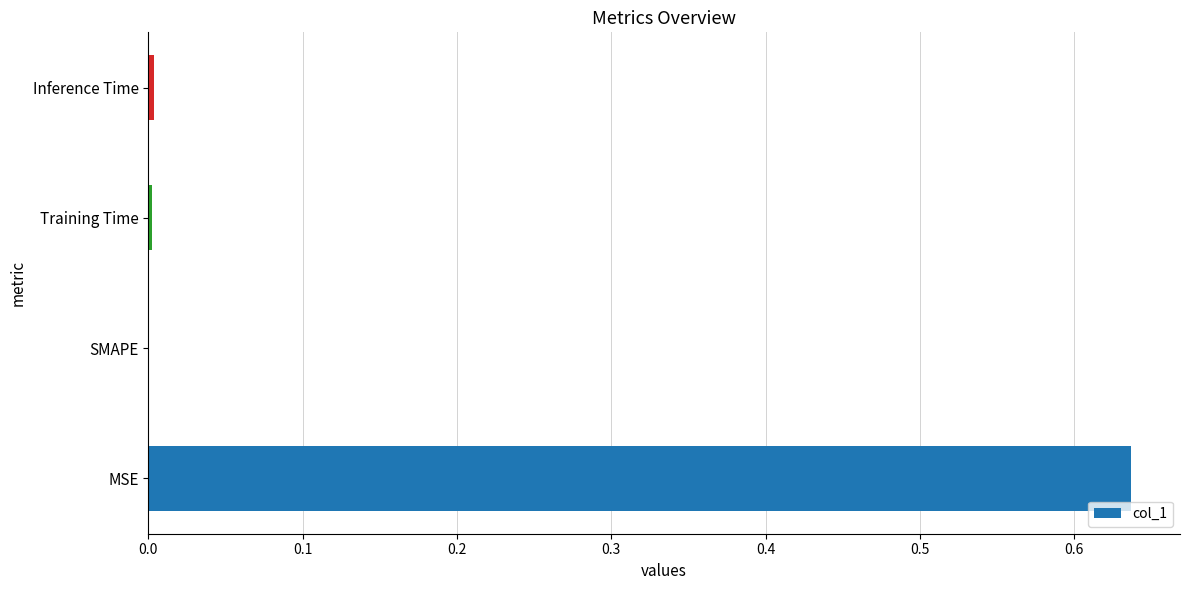

Count the number of categories in the chart.

4